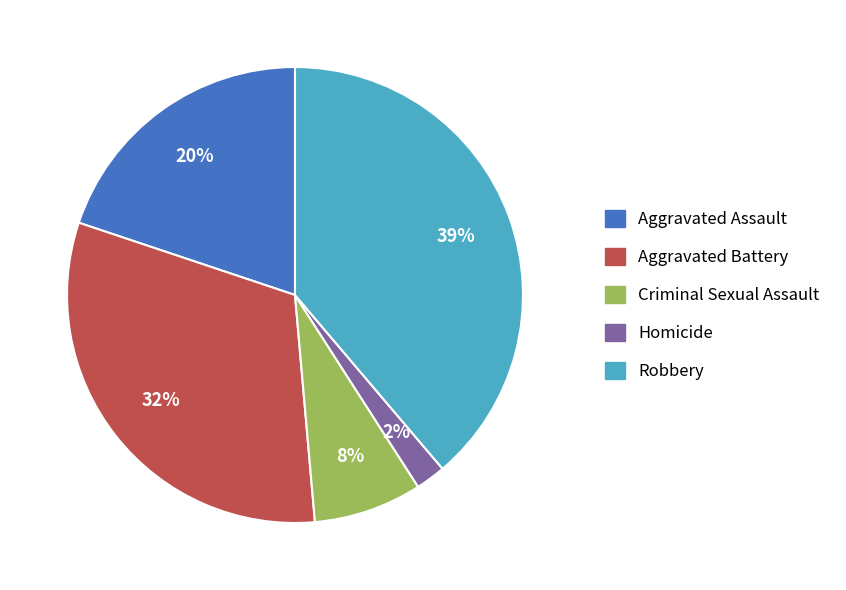

Is it true that Criminal Sexual Assault is 1% of the pie?

False